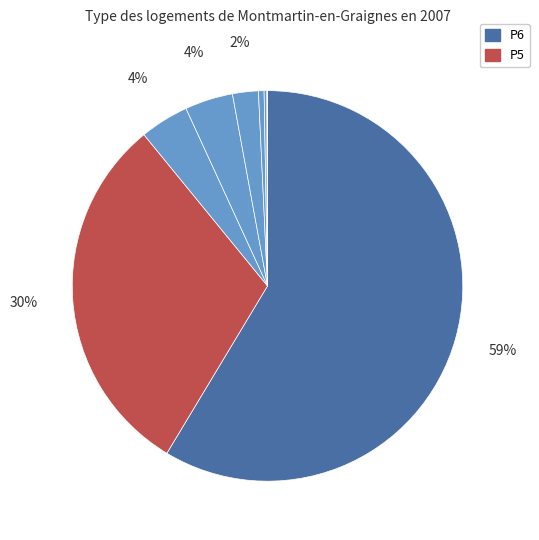

Count the number of slices in the pie.

8